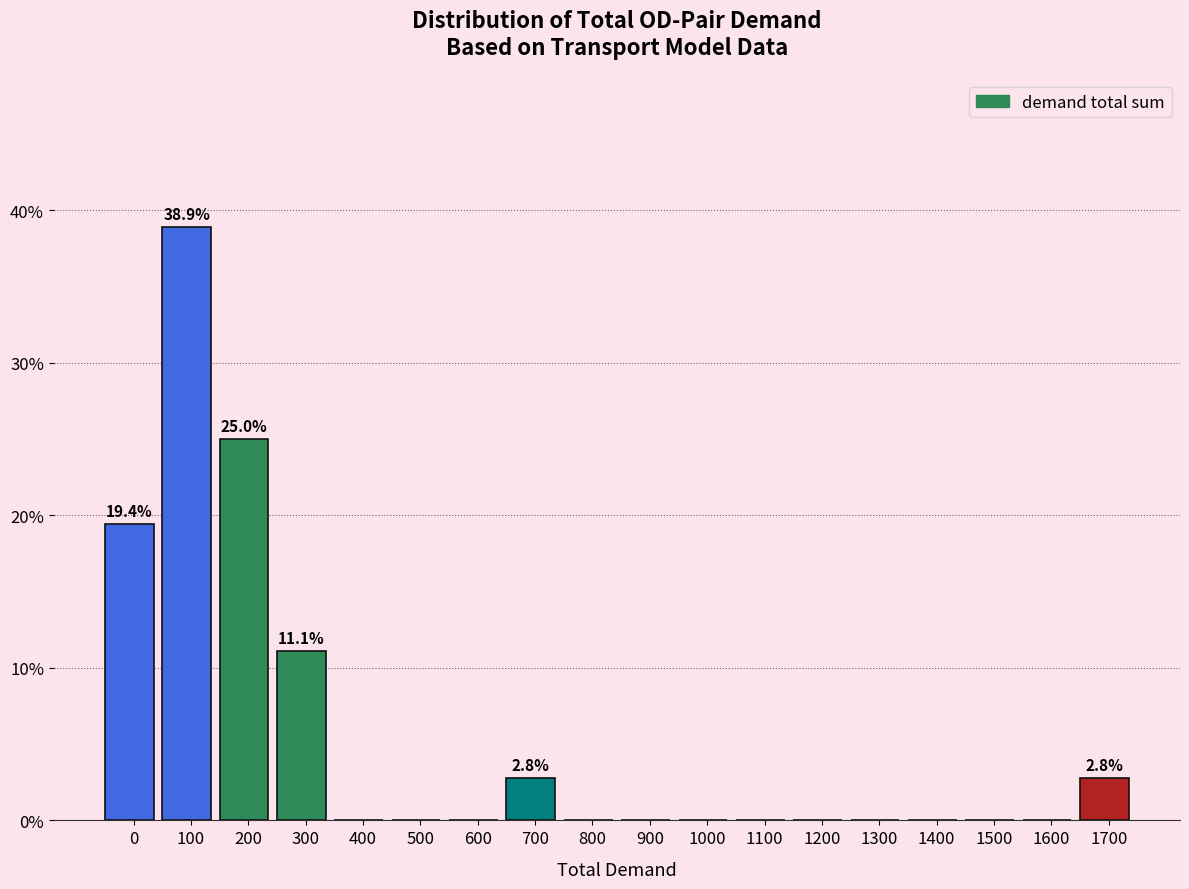

Reading left to right, transcribe all the data shown in this chart.

0=19.4	100=38.9	200=25.0	300=11.1	400=0.0	500=0.0	600=0.0	700=2.8	800=0.0	900=0.0	1000=0.0	1100=0.0	1200=0.0	1300=0.0	1400=0.0	1500=0.0	1600=0.0	1700=2.8